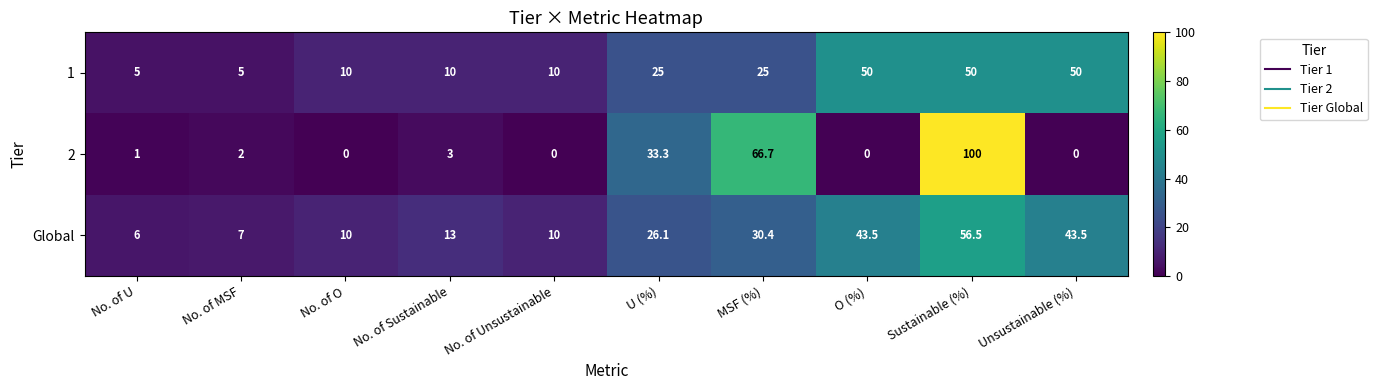

How many values in the Global series are below 26?

5